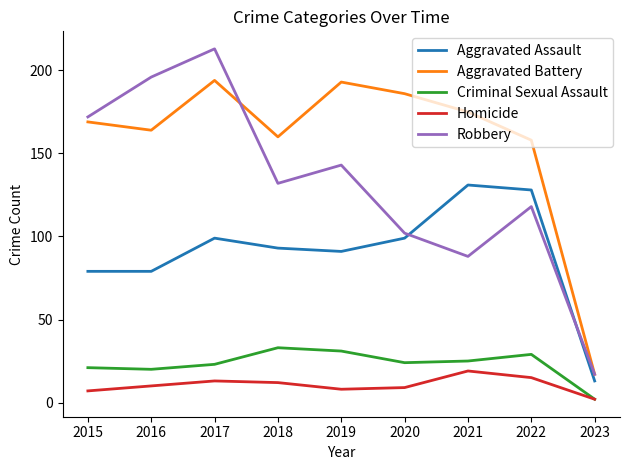

List the series in order of their peak value, highest first.

Robbery, Aggravated Battery, Aggravated Assault, Criminal Sexual Assault, Homicide